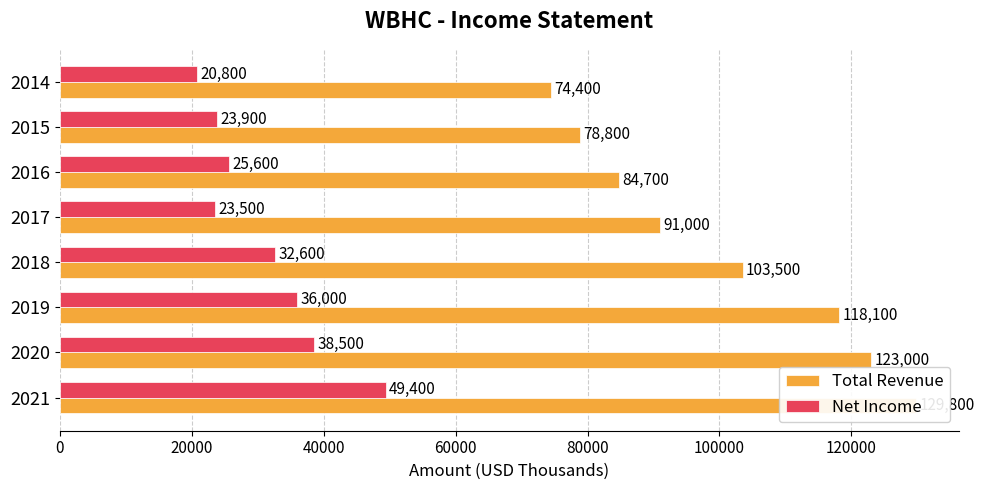

What is the difference between the maximum and minimum values in the Net Income series?

28600